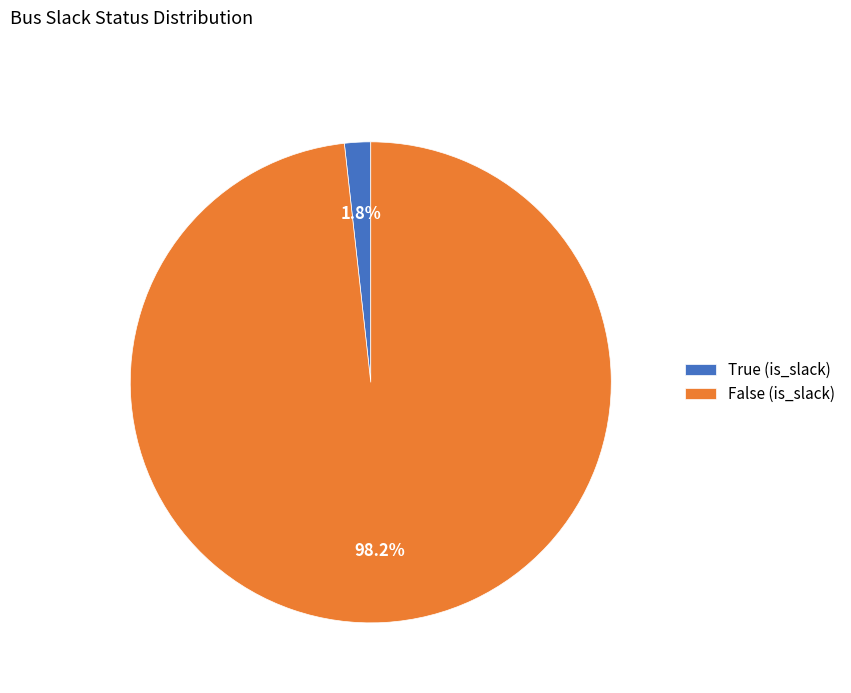

What is the smallest slice in the pie chart?

True (is_slack)